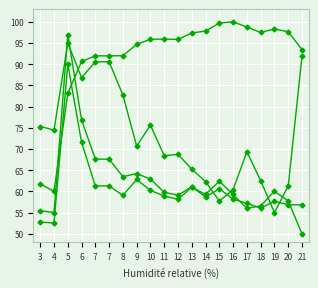

The value of transfers_out at 6 is 86.8. True or false?

True